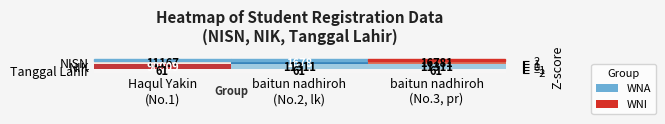

What is the difference between the second highest and minimum values in the NISN series?

9489